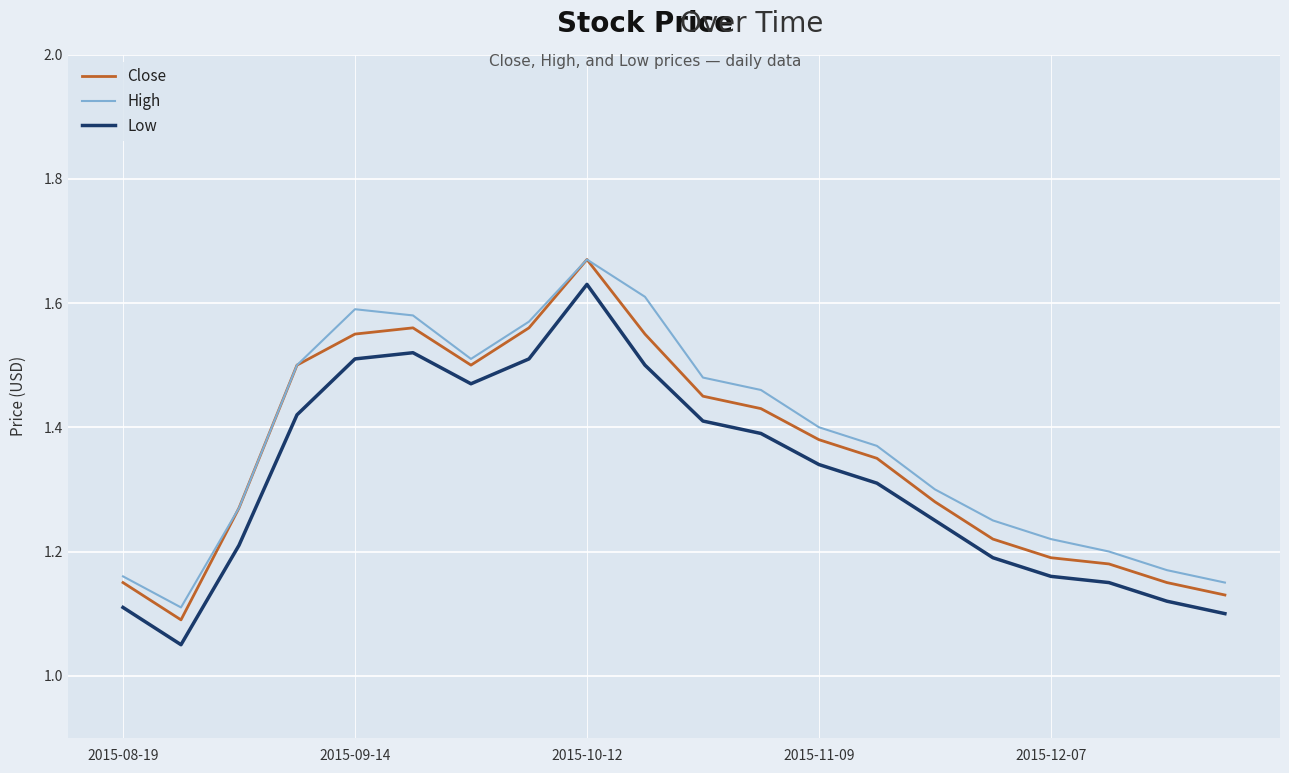

True or false: Close and Low intersect in this chart.

False